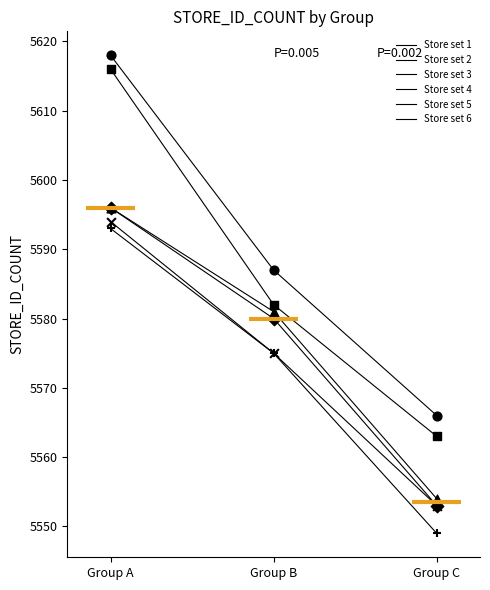

At how many categories does at least one series exceed 5597?

1